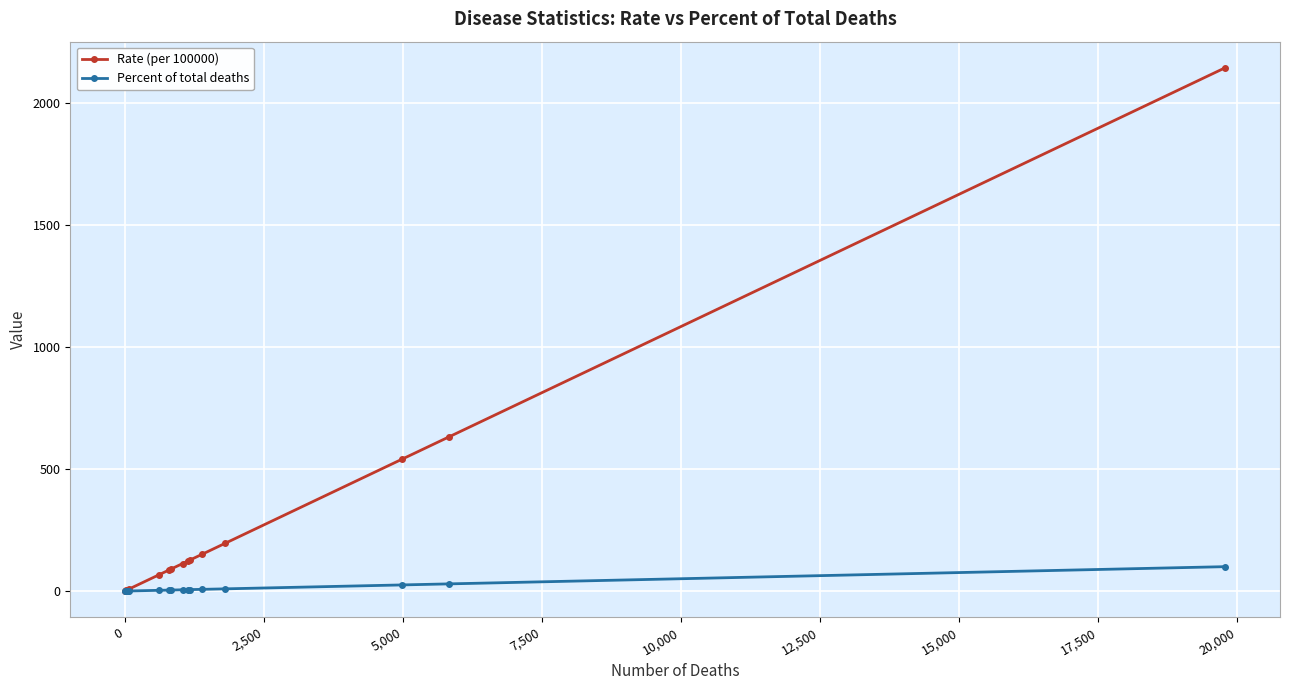

How many distinct data groups are displayed?

2